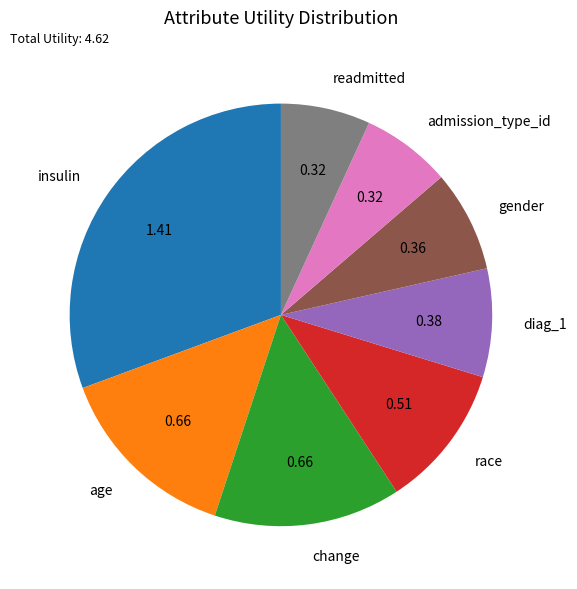

Approximately how many times larger is the value at gender compared to insulin?

0.3